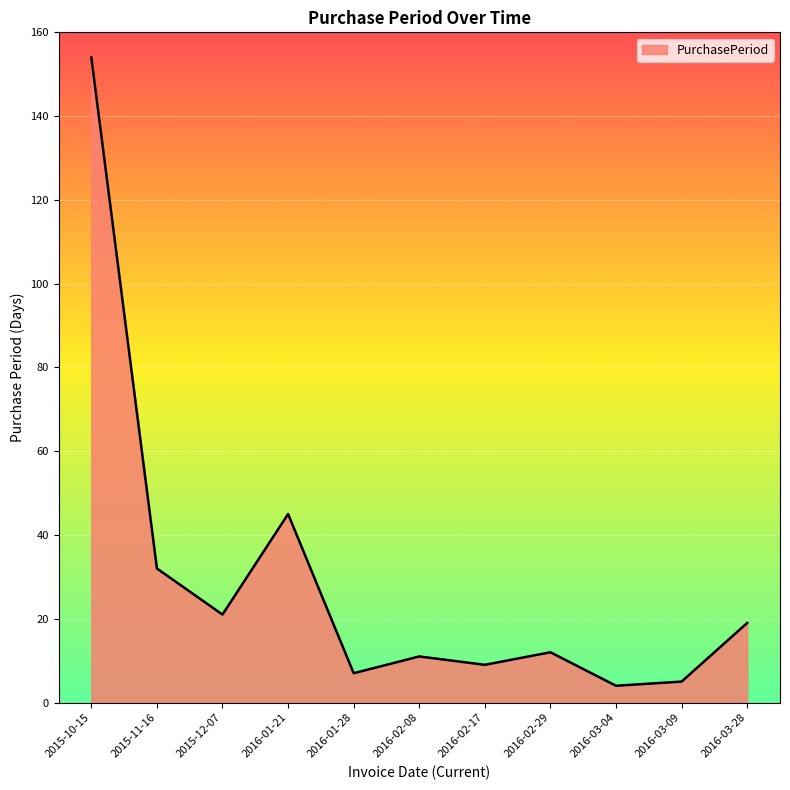

Count the number of data series in this chart.

1